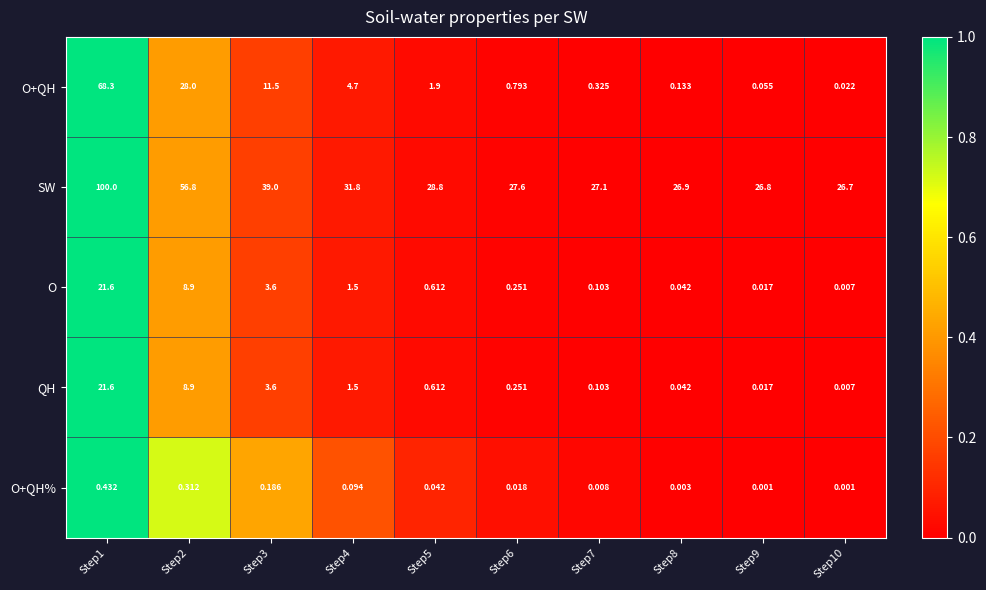

Which series has the widest spread of values?

SW